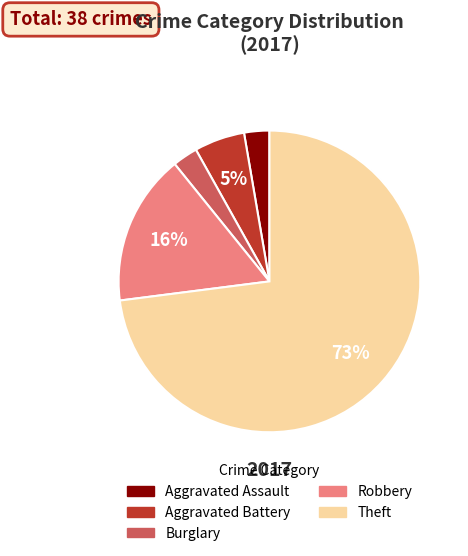

Count the number of slices in the pie.

5